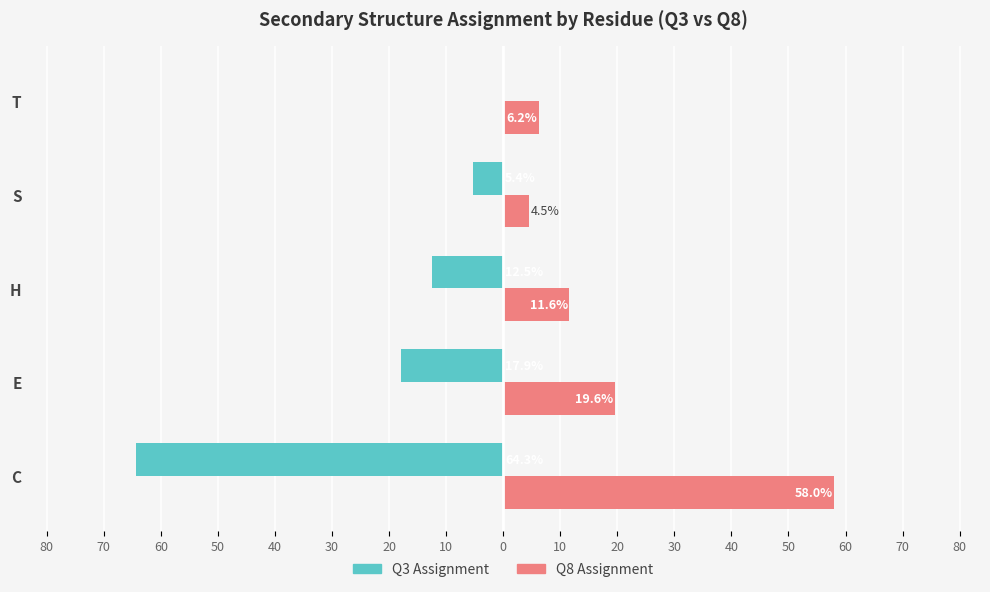

How many bars are there in total?

10